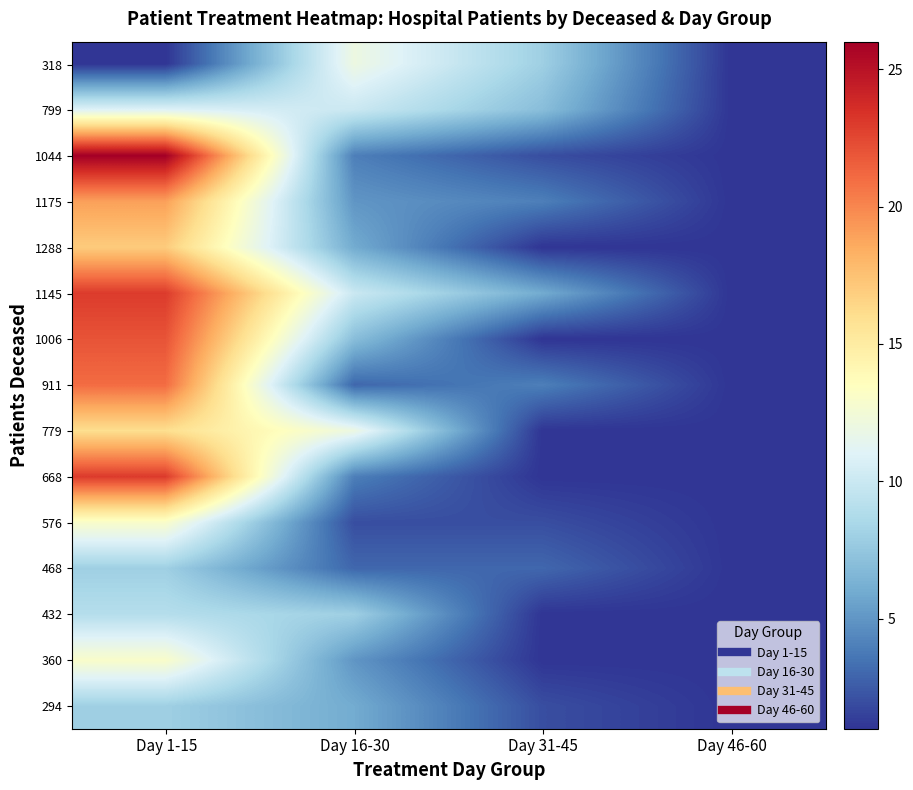

What is the maximum value shown in the chart?

26